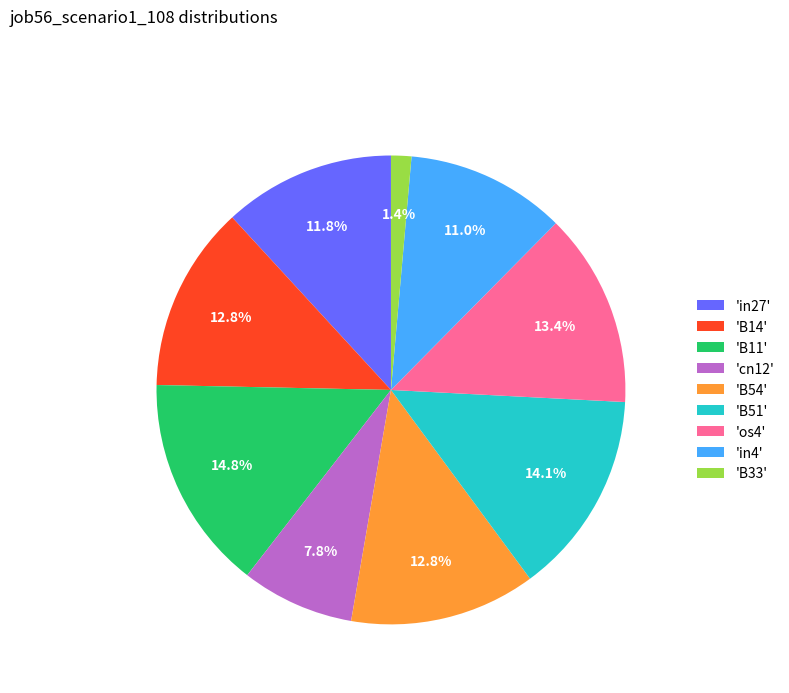

Which has a higher value, 'in4' or 'os4'?

'os4'